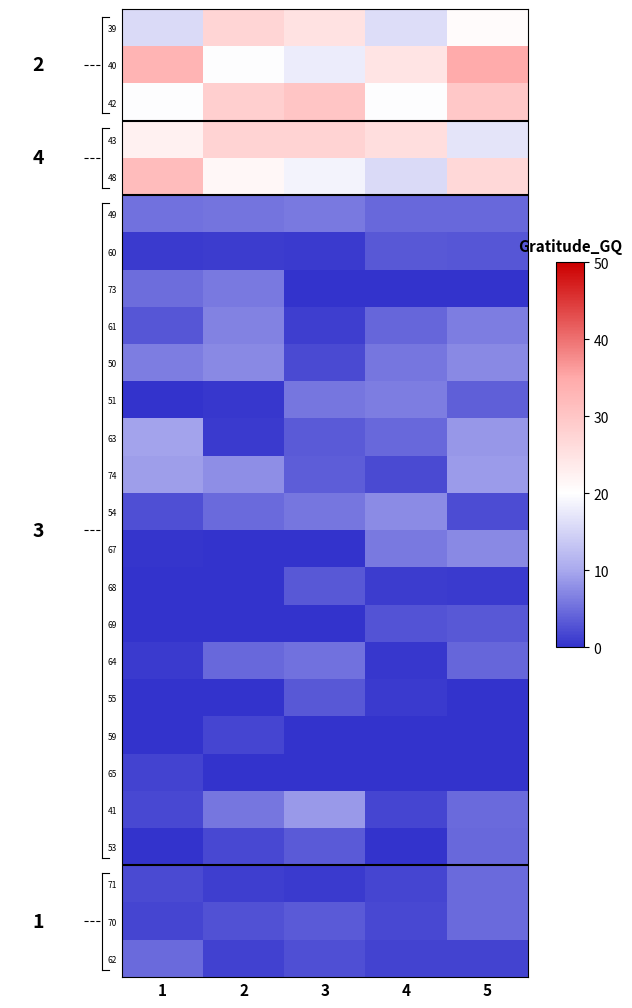

At how many categories does at least one series exceed 18?

5